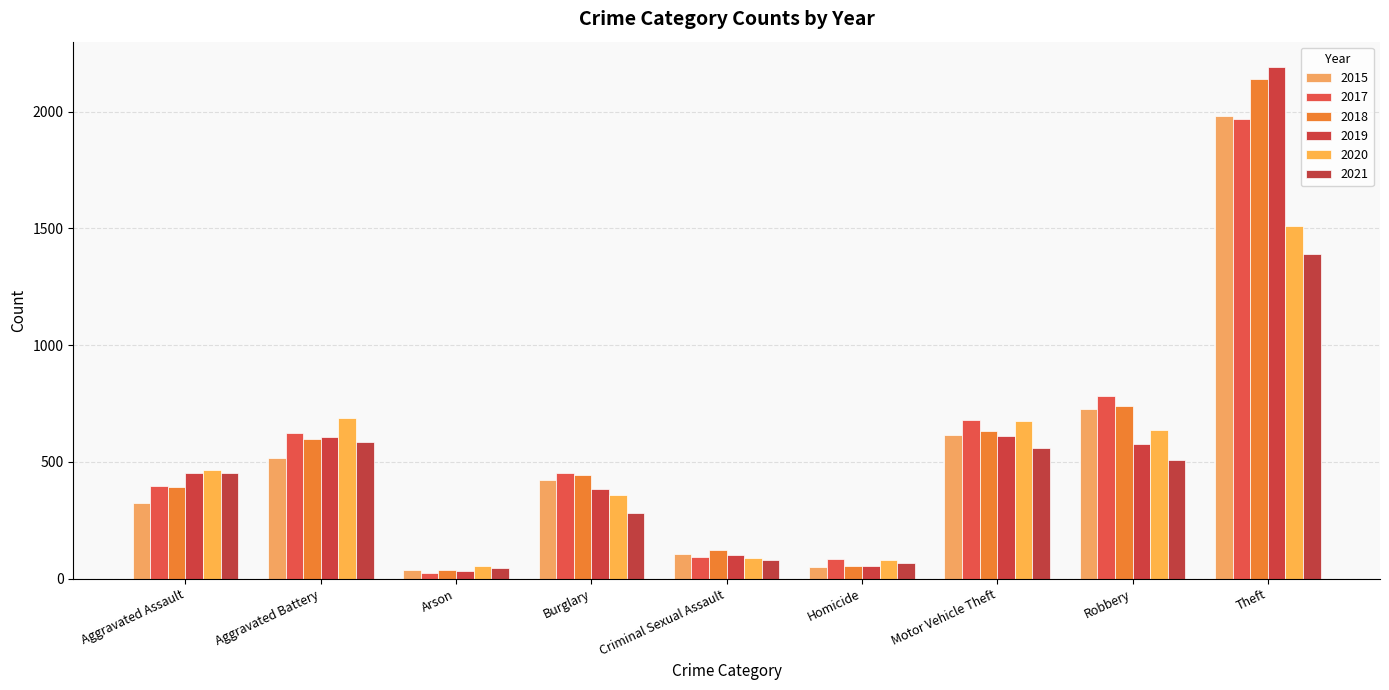

Reading left to right, what are all the values shown in this chart?

2015: Aggravated Assault=323	Aggravated Battery=515	Arson=35	Burglary=421	Criminal Sexual Assault=105	Homicide=50	Motor Vehicle Theft=614	Robbery=726	Theft=1981
2017: Aggravated Assault=396	Aggravated Battery=623	Arson=23	Burglary=453	Criminal Sexual Assault=91	Homicide=82	Motor Vehicle Theft=680	Robbery=780	Theft=1968
2018: Aggravated Assault=392	Aggravated Battery=600	Arson=37	Burglary=443	Criminal Sexual Assault=123	Homicide=56	Motor Vehicle Theft=631	Robbery=741	Theft=2140
2019: Aggravated Assault=452	Aggravated Battery=608	Arson=32	Burglary=383	Criminal Sexual Assault=102	Homicide=53	Motor Vehicle Theft=611	Robbery=577	Theft=2190
2020: Aggravated Assault=466	Aggravated Battery=686	Arson=55	Burglary=357	Criminal Sexual Assault=89	Homicide=81	Motor Vehicle Theft=673	Robbery=637	Theft=1512
2021: Aggravated Assault=452	Aggravated Battery=587	Arson=44	Burglary=280	Criminal Sexual Assault=80	Homicide=69	Motor Vehicle Theft=560	Robbery=506	Theft=1392